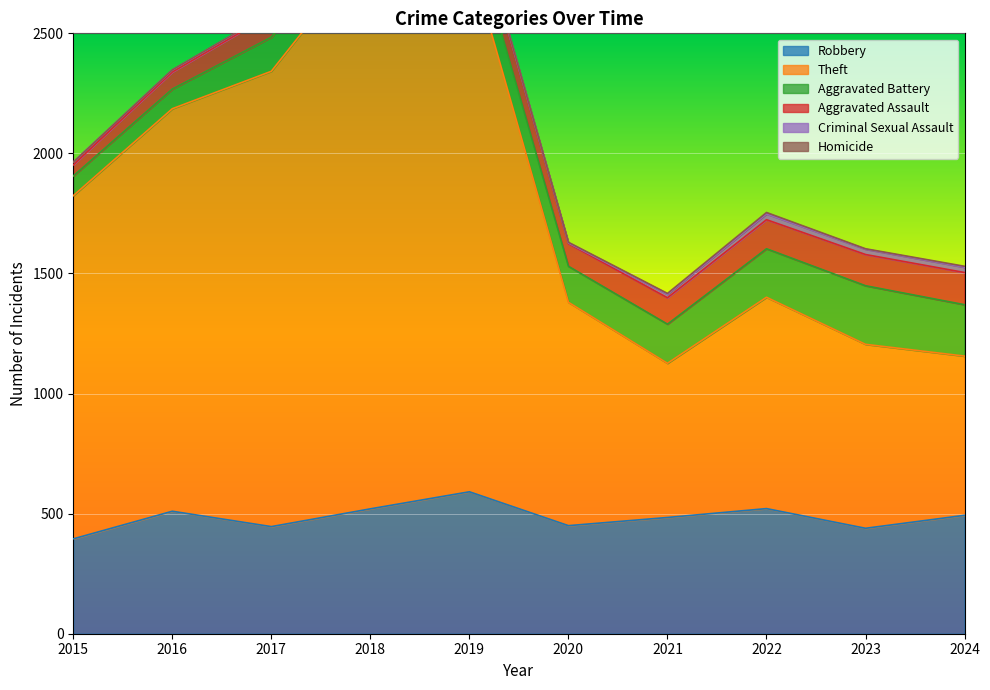

Is it true that Aggravated Assault equals 139 at 2020?

False